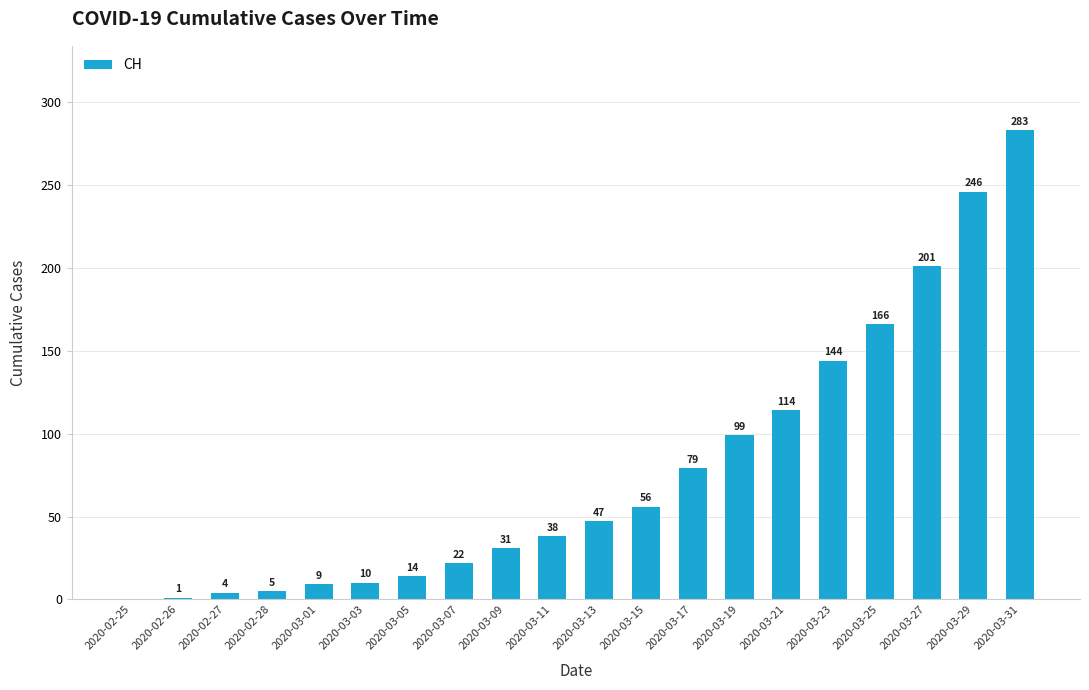

Is it true that the value at 2020-03-23 is 144?

True